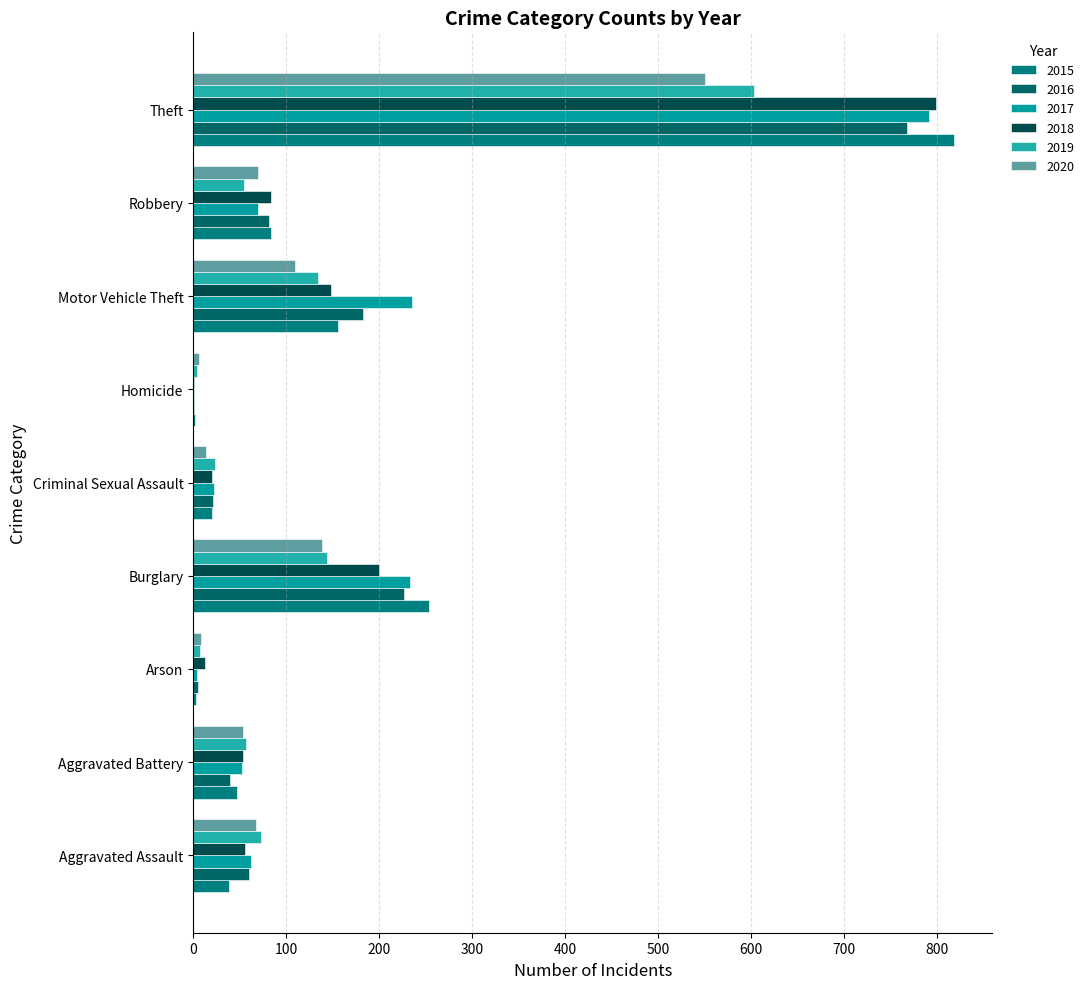

What is the spread (max minus min) of values at Motor Vehicle Theft?

125